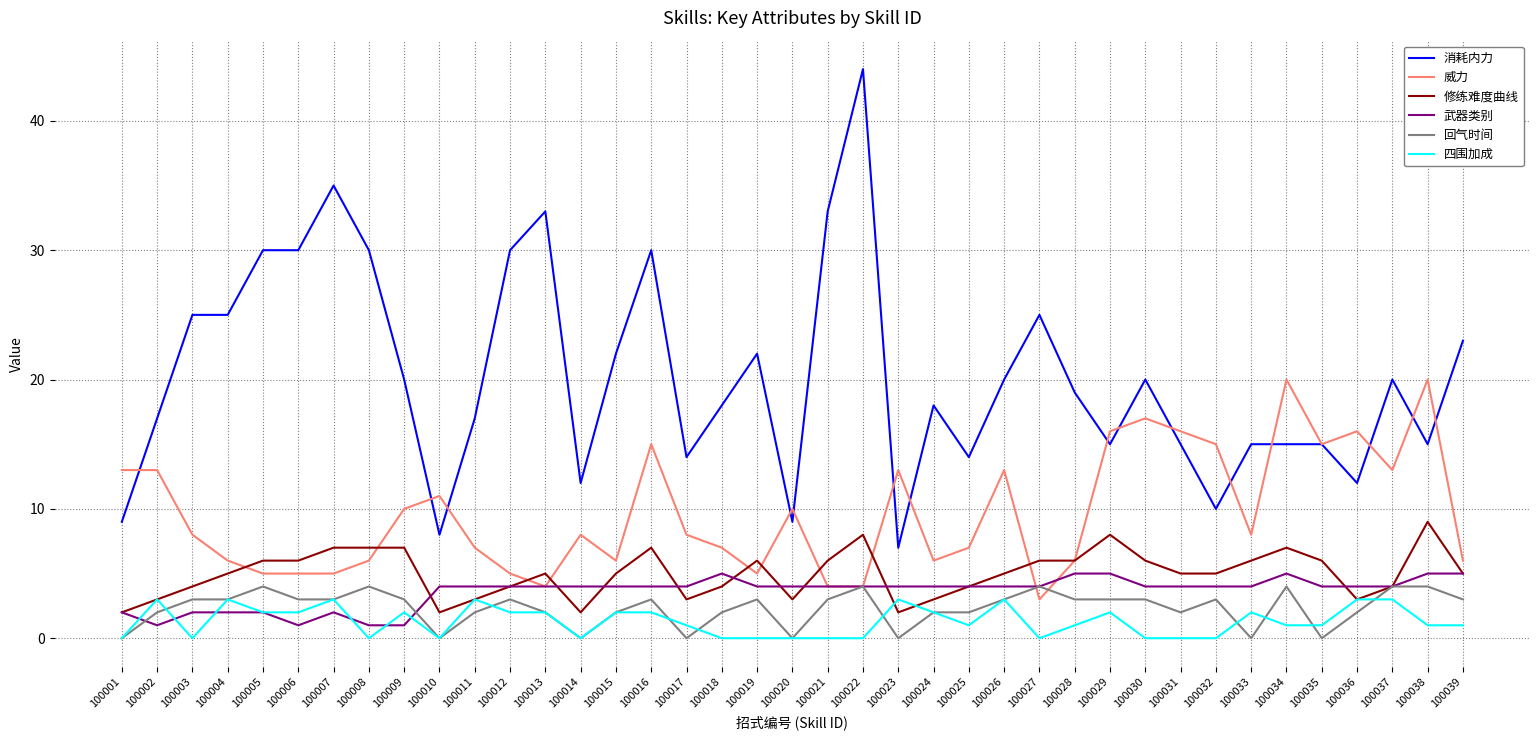

Which series has the largest total across all categories?

消耗内力